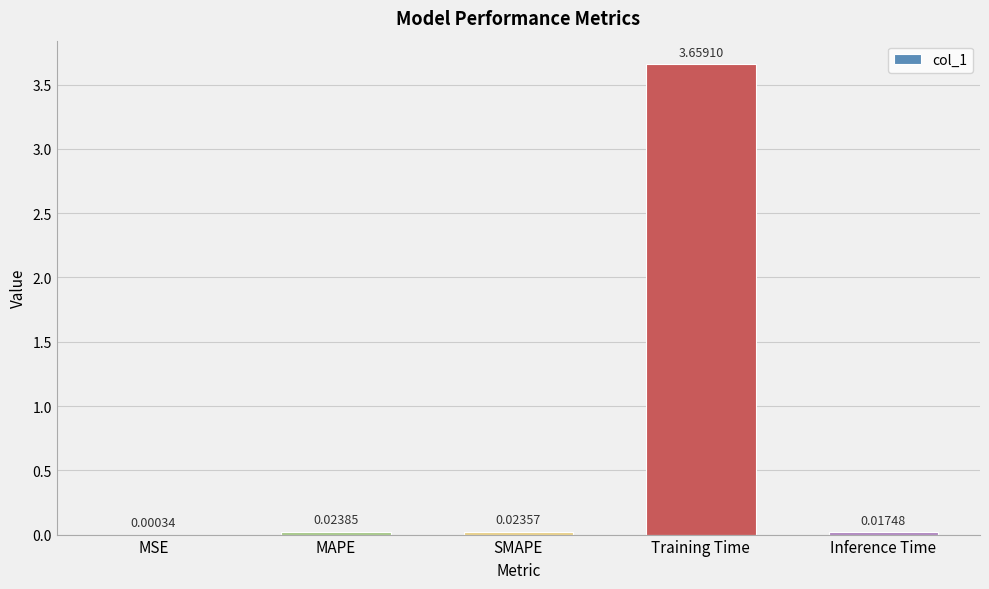

Where is the data nearest to the value 1?

MAPE